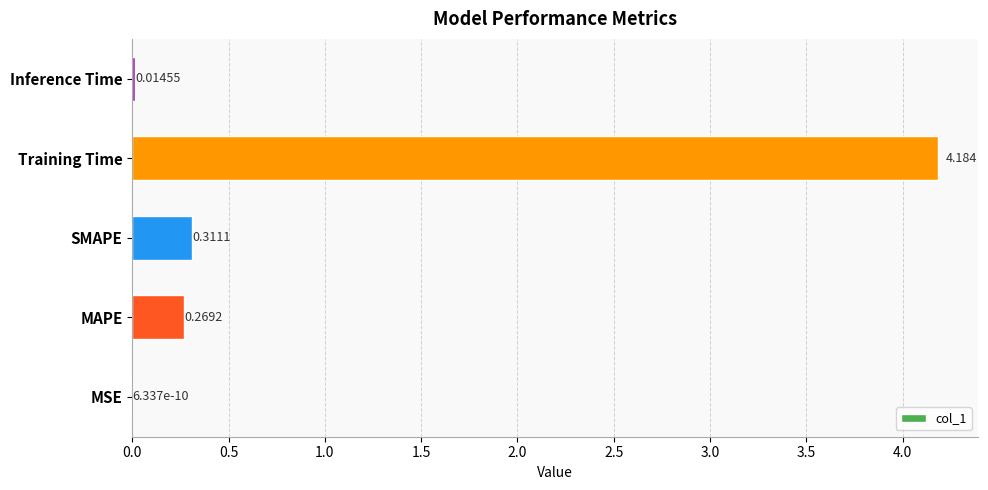

Which label corresponds to the largest value in the chart?

Training Time